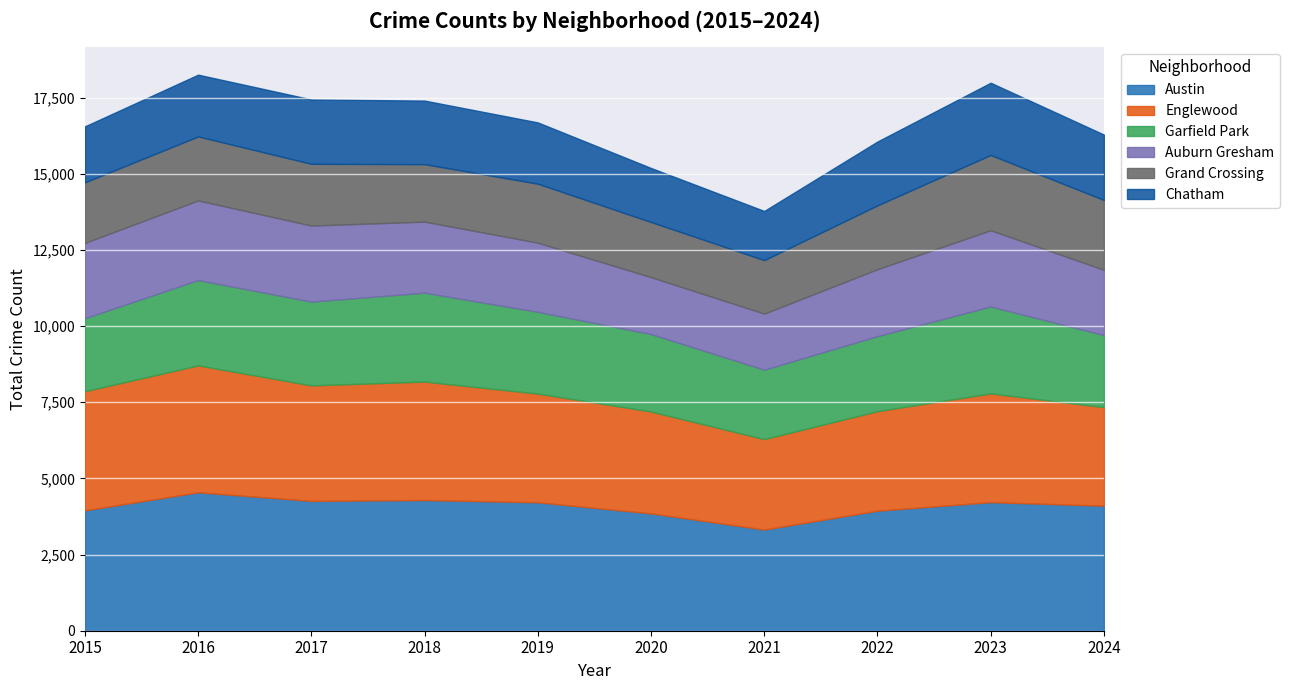

Which series has the largest total across all categories?

Austin